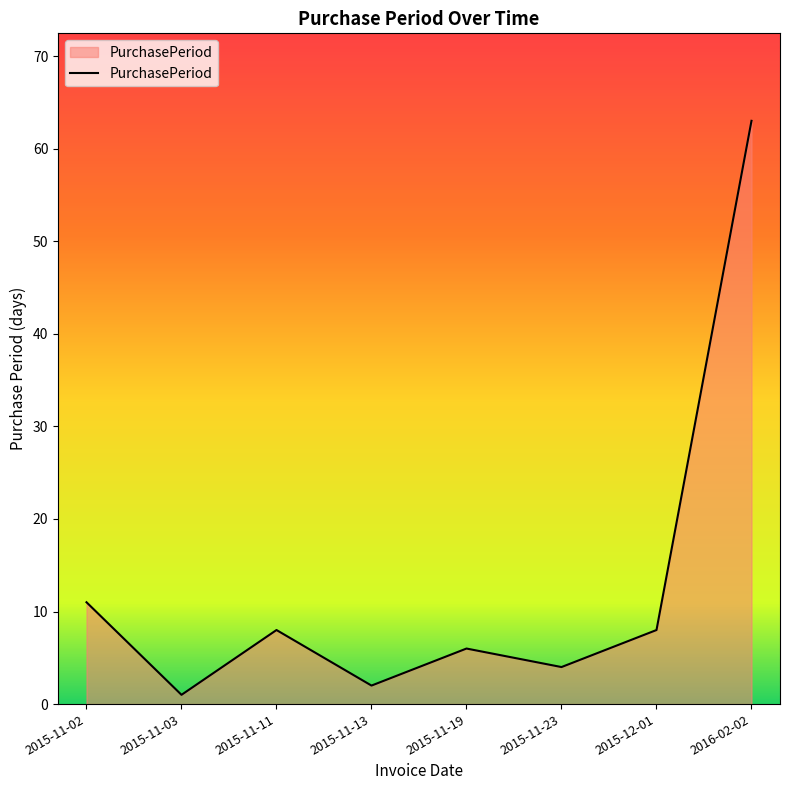

The chart shows a value of 1 at 2015-11-03. True or false?

True